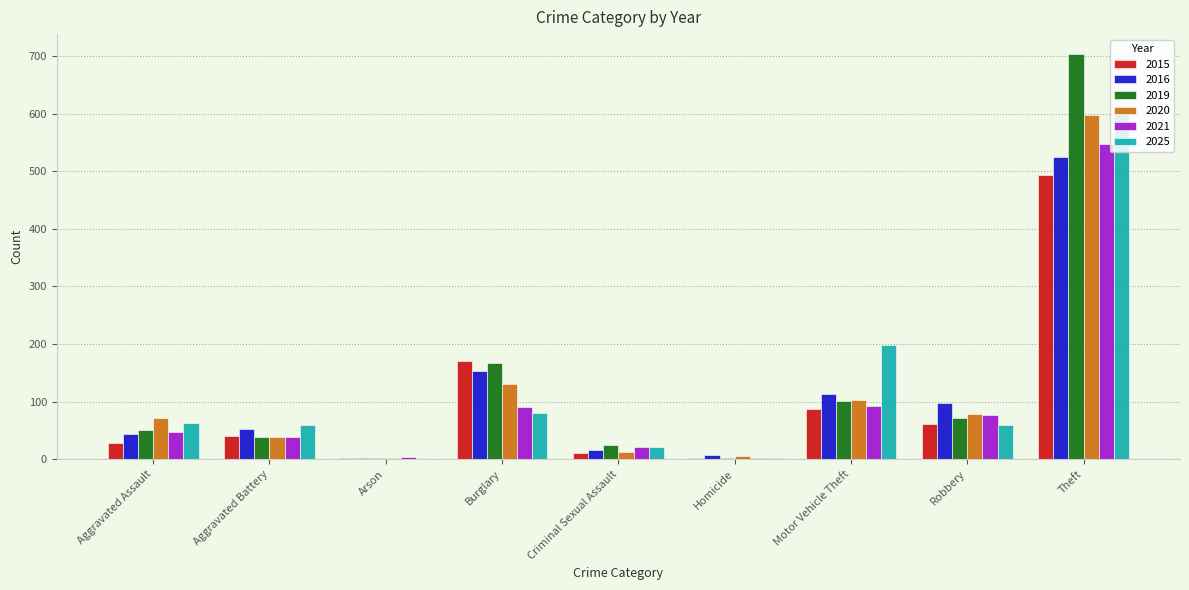

What is the average value of the 2025 series?

121